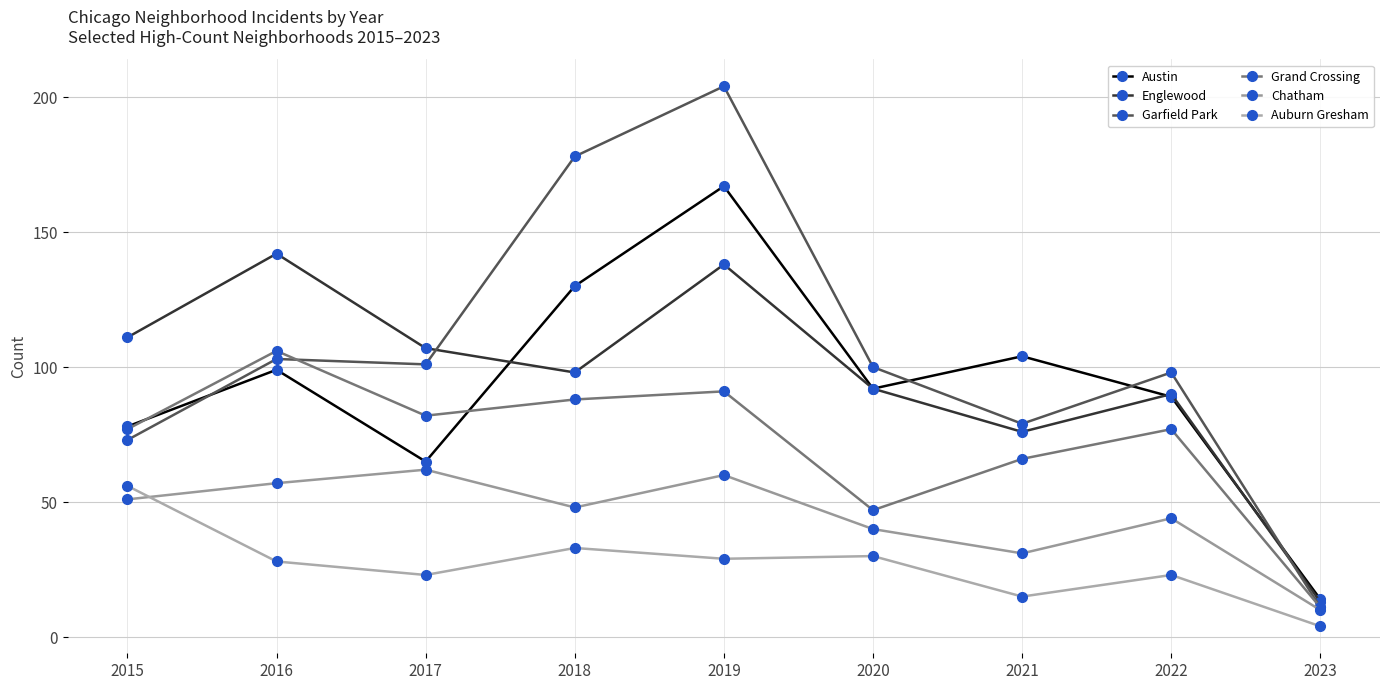

Is it true that Auburn Gresham equals 33 at 2018?

True